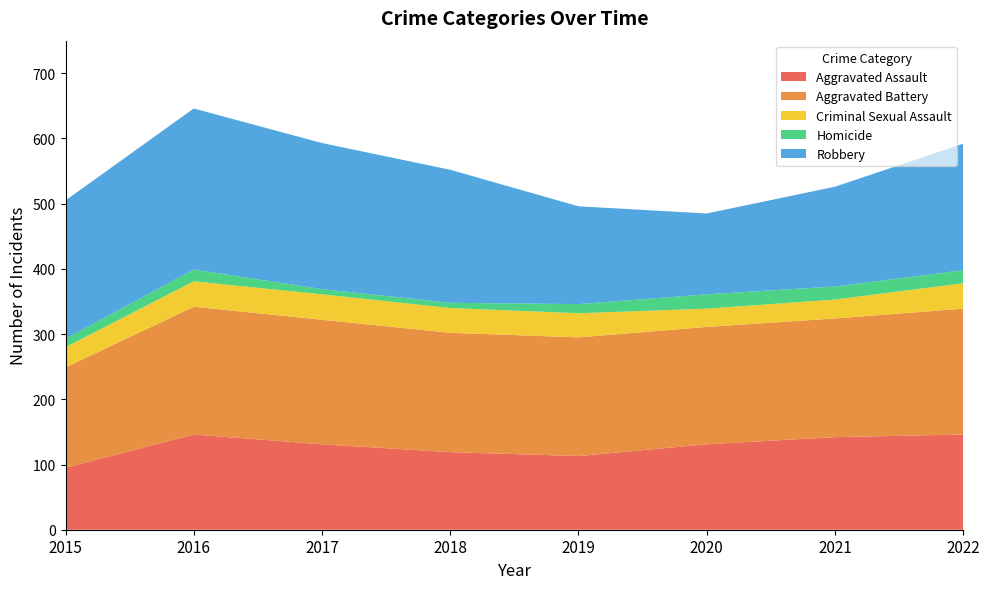

Reading left to right, list all the values displayed in this chart.

Aggravated Assault: 95	146	131	119	113	131	142	146
Aggravated Battery: 154	196	191	183	182	180	182	193
Criminal Sexual Assault: 31	39	39	38	37	28	29	39
Homicide: 13	18	8	8	14	22	20	20
Robbery: 212	247	224	204	150	124	153	194